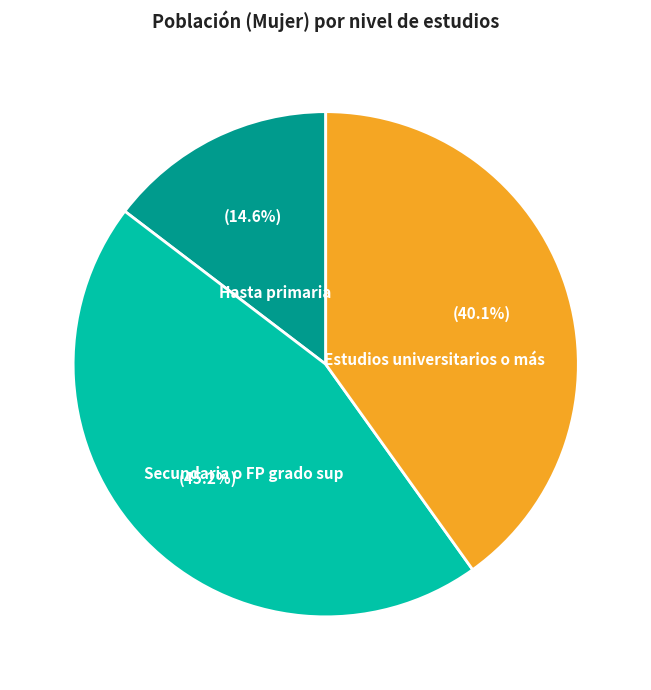

How much of the chart is everything except Hasta primaria?

85.4%